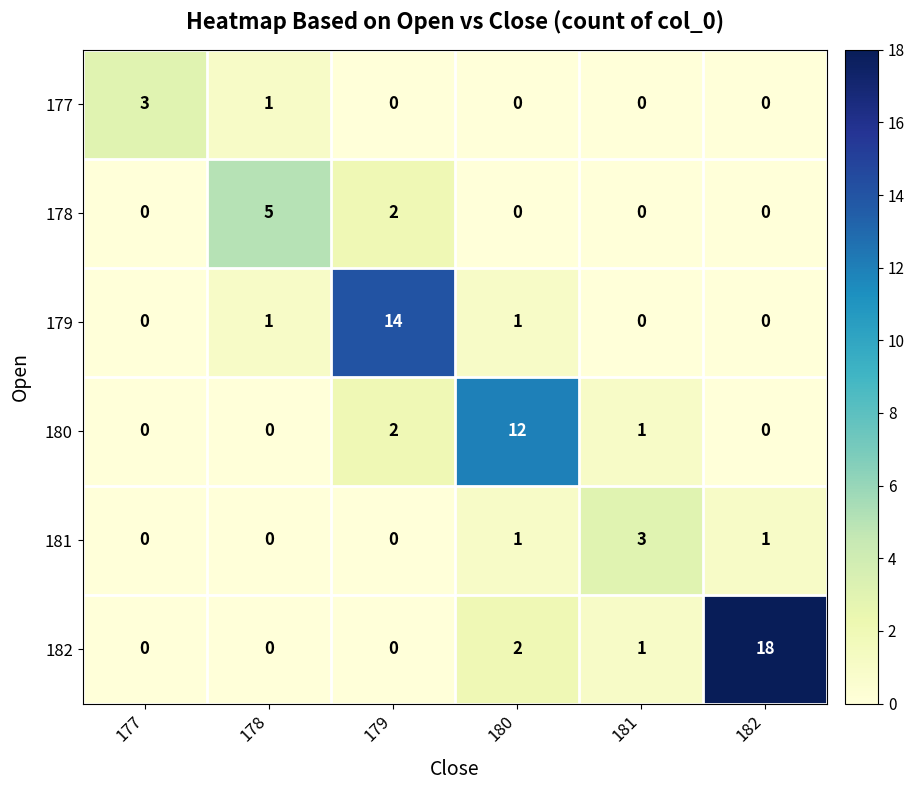

At how many categories does at least one series exceed 7?

3